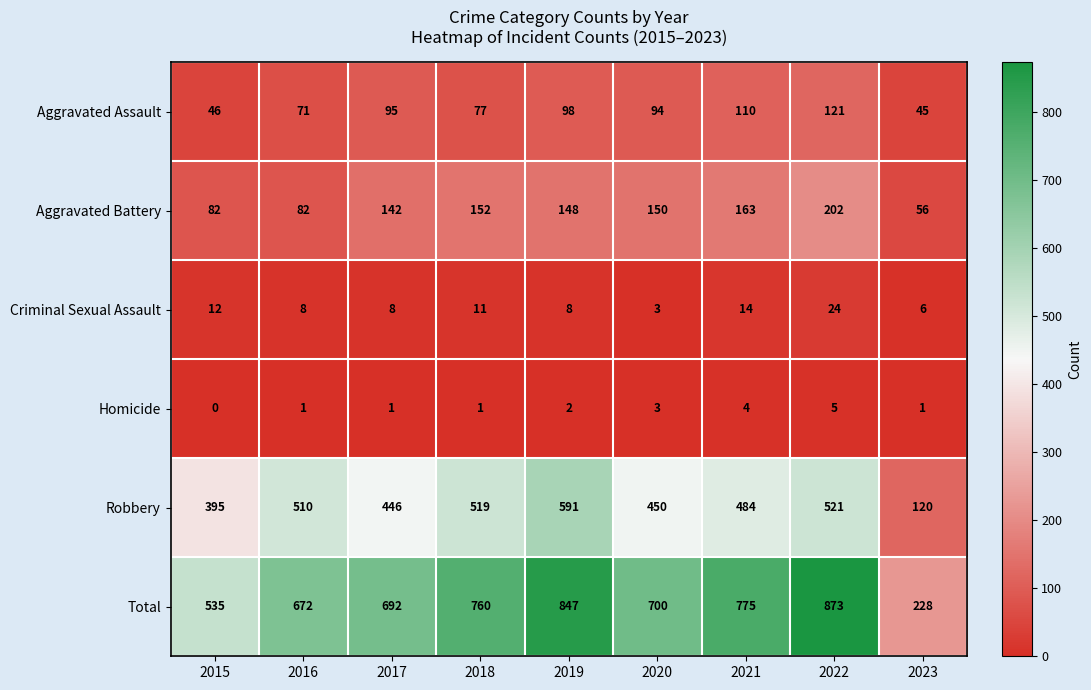

What is the difference between the highest and lowest values at 2019?

845